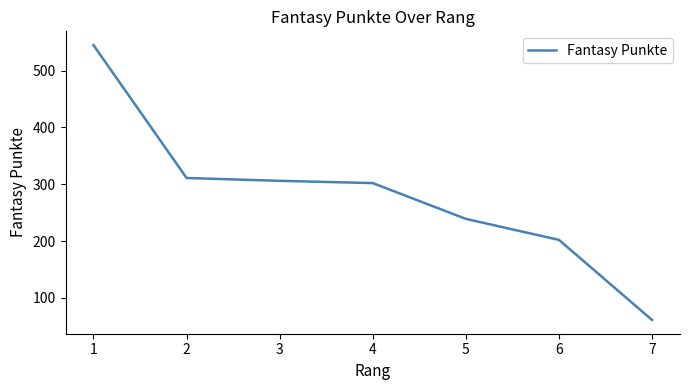

The value at 2 is 92. True or false?

False